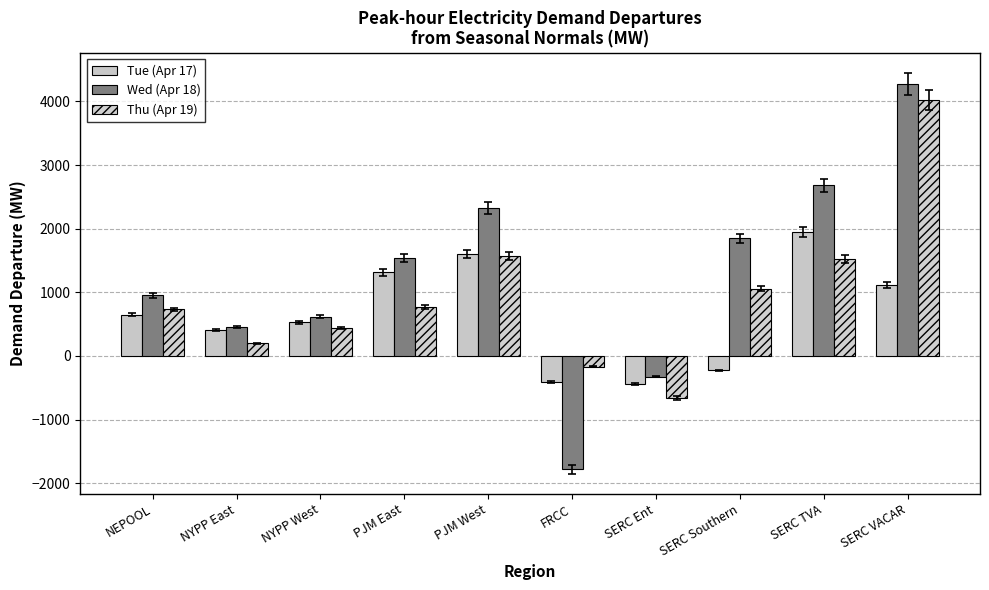

What are all the series names shown in the legend?

Tue (Apr 17), Wed (Apr 18), Thu (Apr 19)